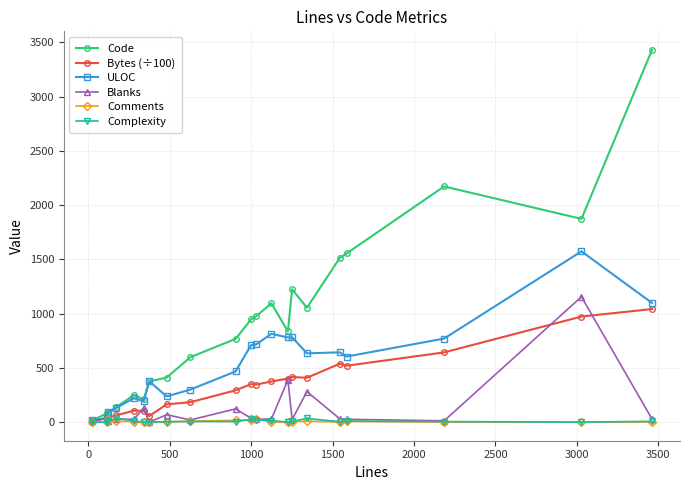

Which series has the widest spread of values?

Code